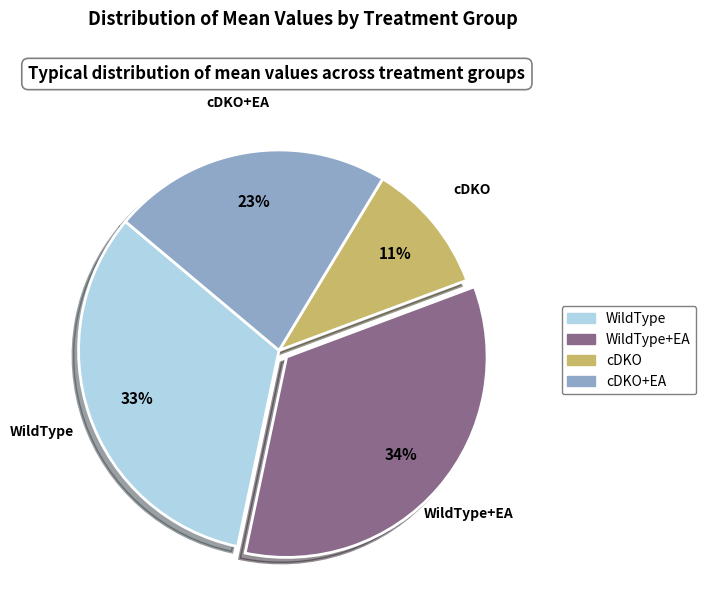

Is there a majority slice in this chart?

No